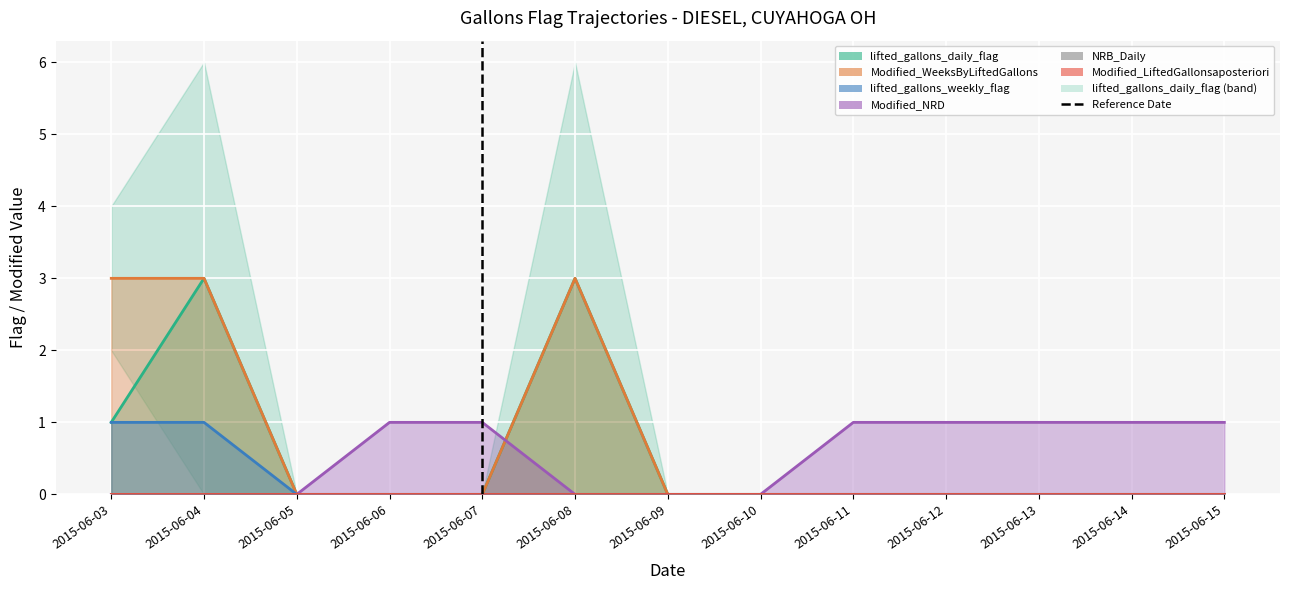

What is the average value of the lifted_gallons_daily_flag series?

1